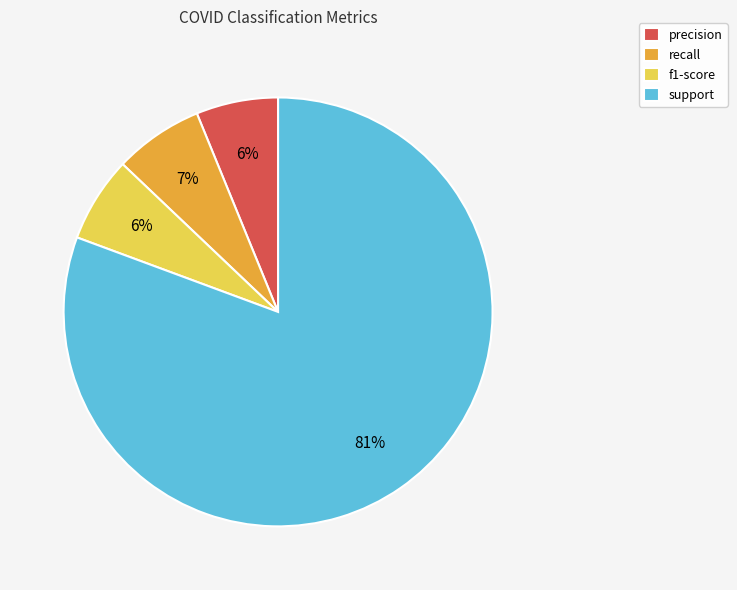

The recall slice represents 16% of the pie. True or false?

False